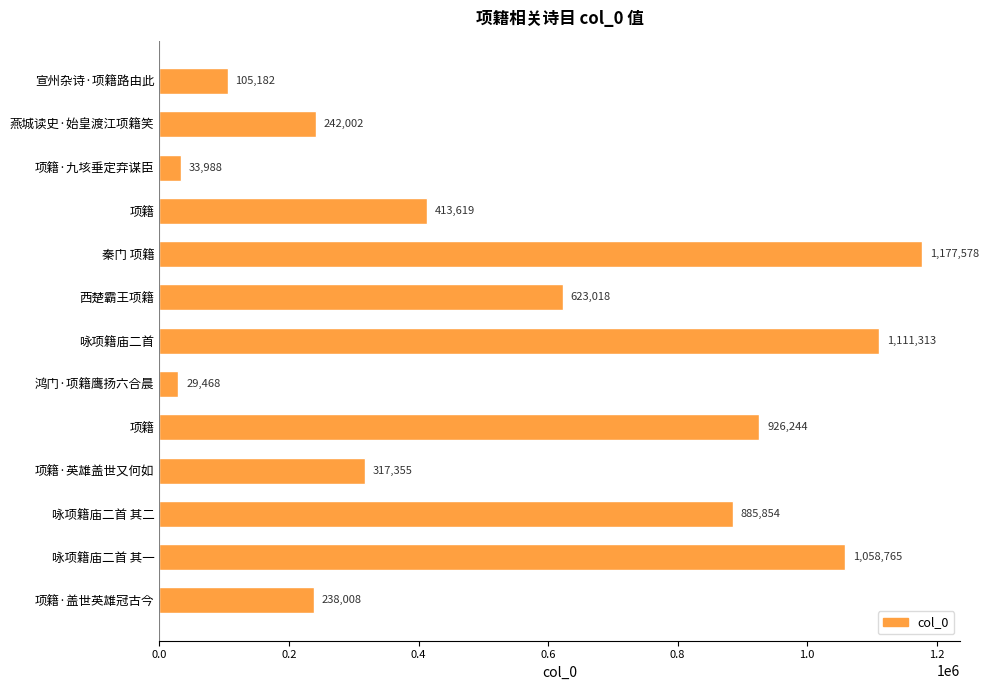

How many series are shown in this chart?

1